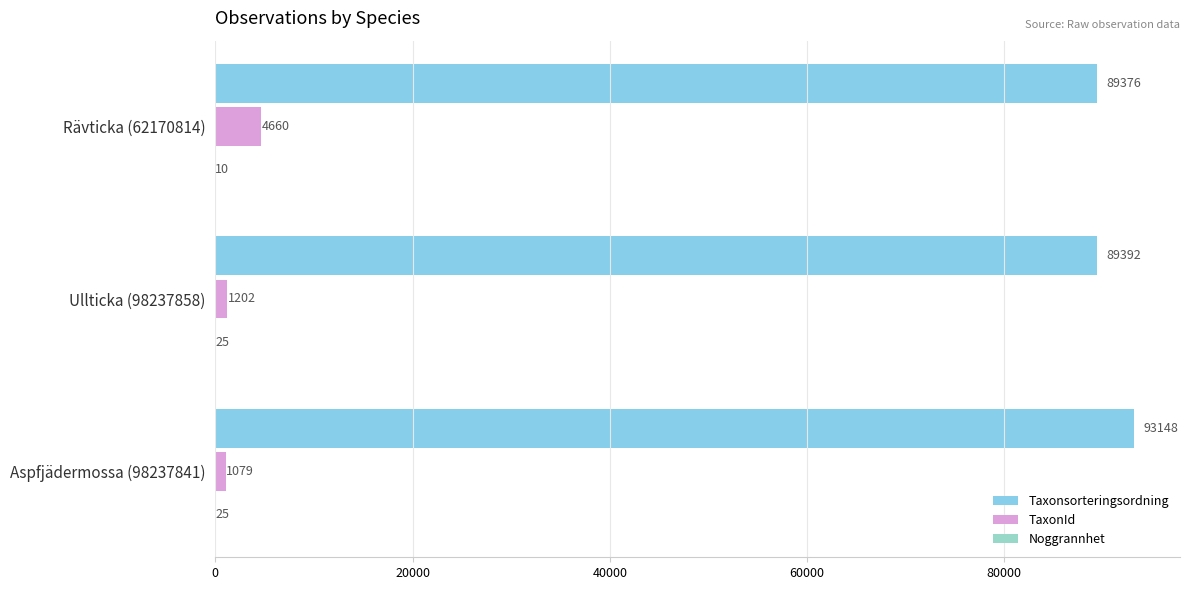

What is the total value across all series at Rävticka (62170814)?

94046